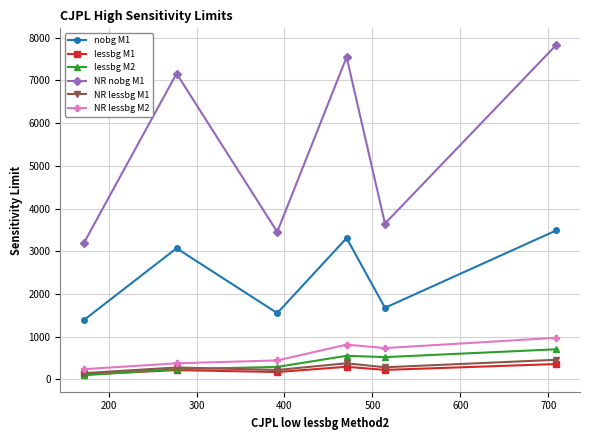

What is the sum of all lessbg M1 values?

1383.8